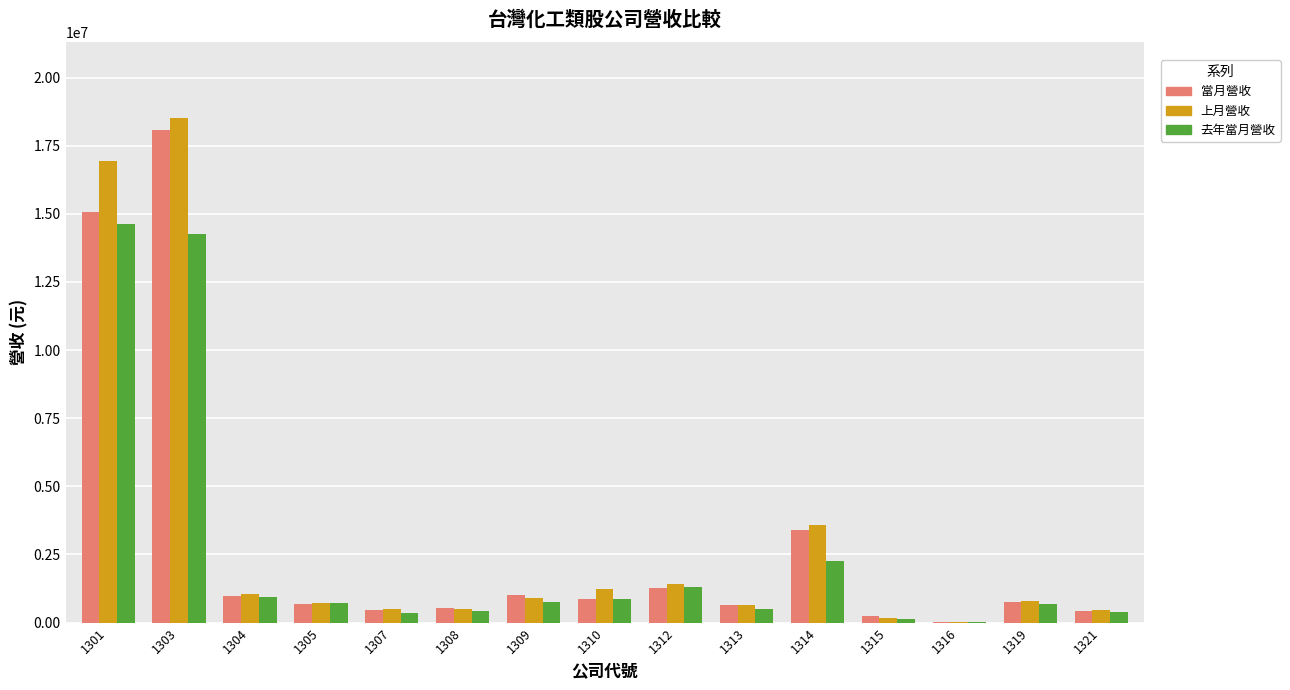

What is the difference between the 上月營收 values at 1310 and 1308?

748781